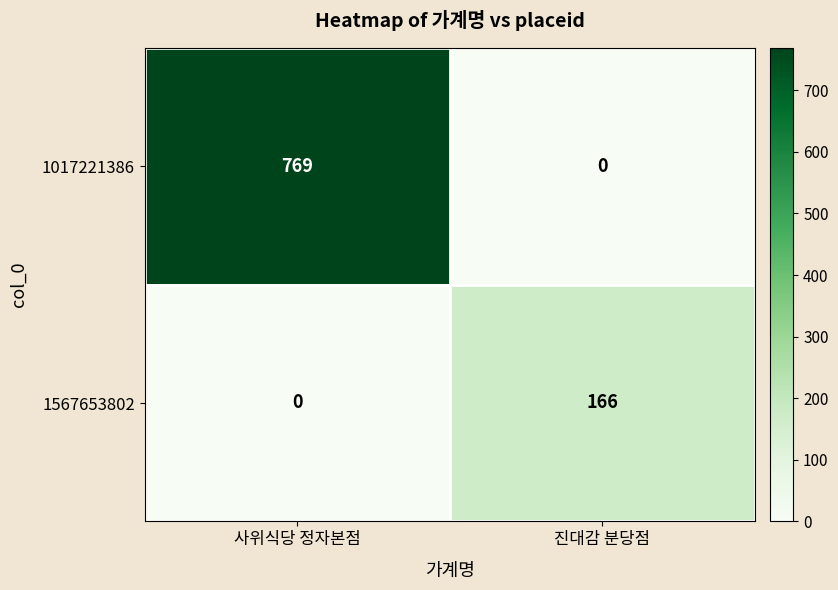

What is the sum of the 1567653802 values at 진대감 분당점 and 사위식당 정자본점?

166